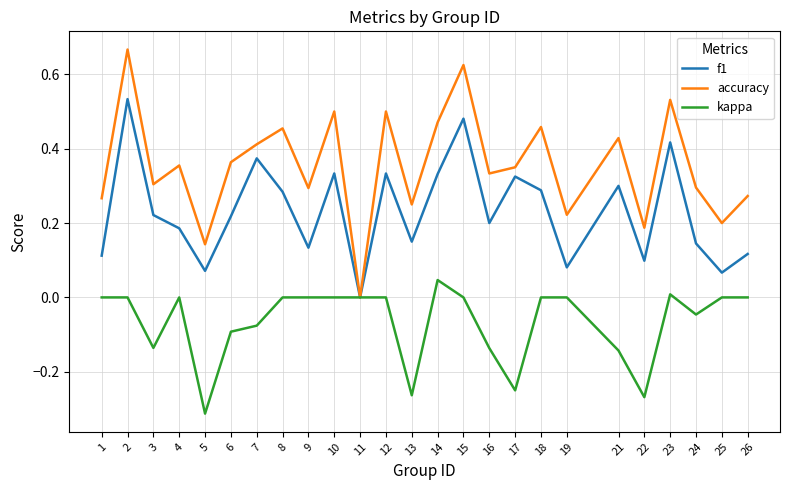

The accuracy series shows 0.3 at 1. True or false?

True